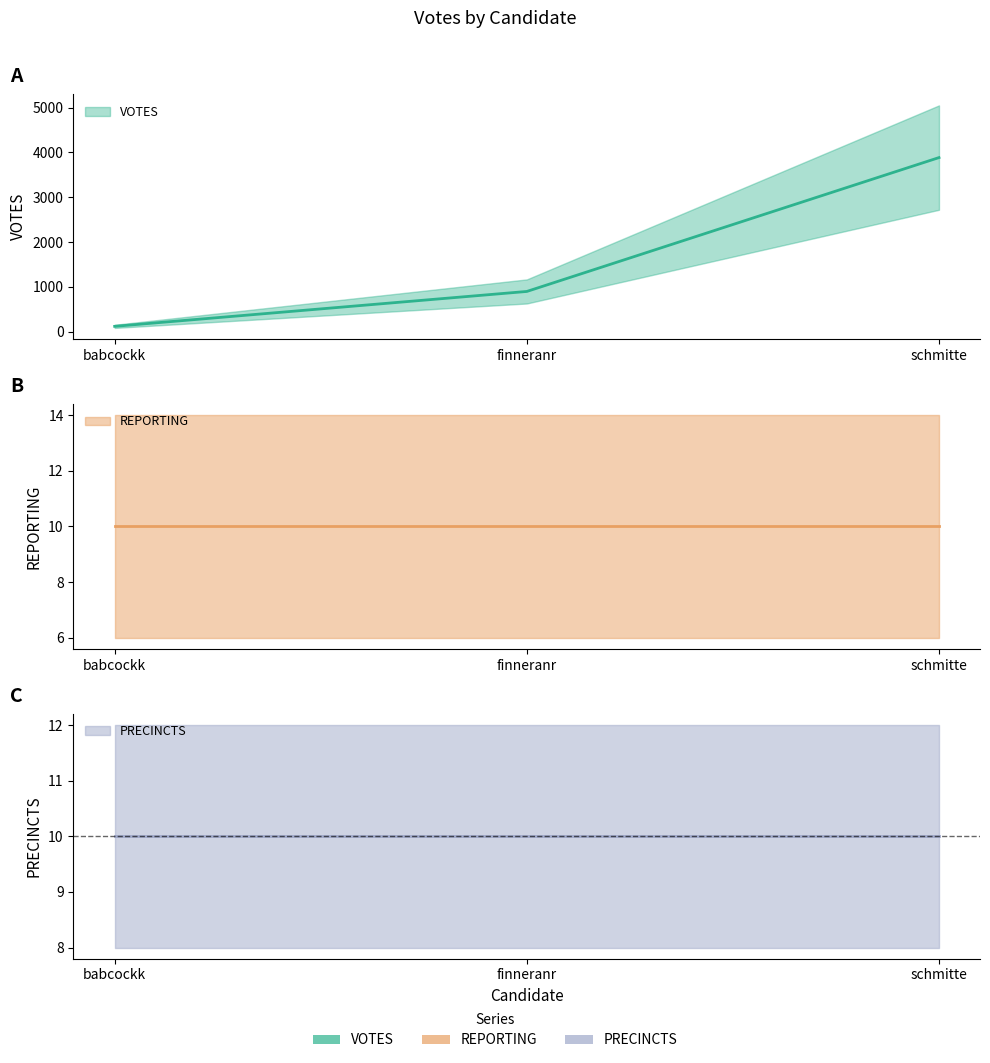

True or false: PRECINCTS has a value of 10 at finneranr.

True